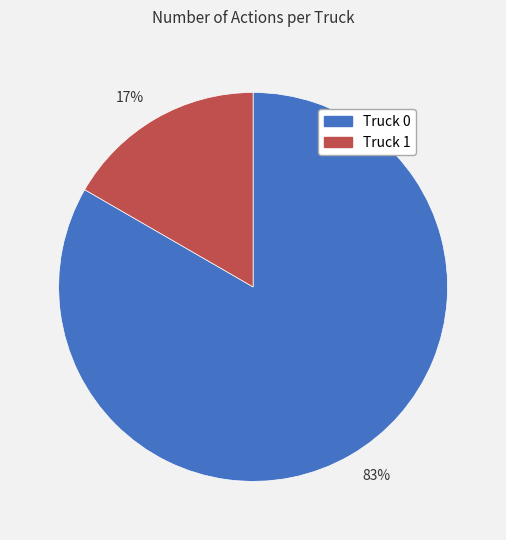

Does 17% account for over 50% of the chart?

No